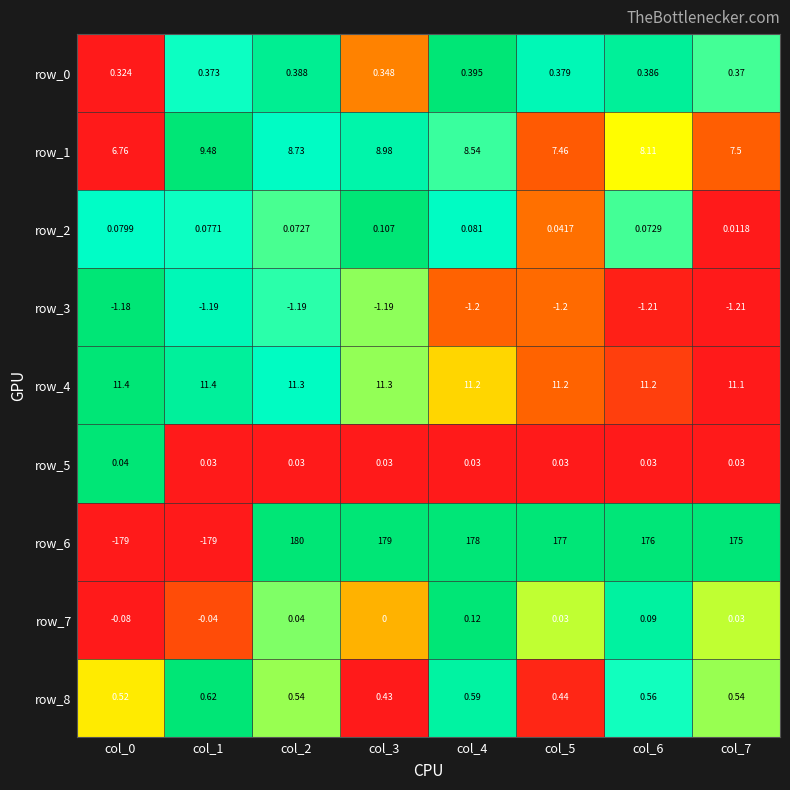

Is the value of row_0 at col_7 greater than the value of row_2 at col_4?

Yes